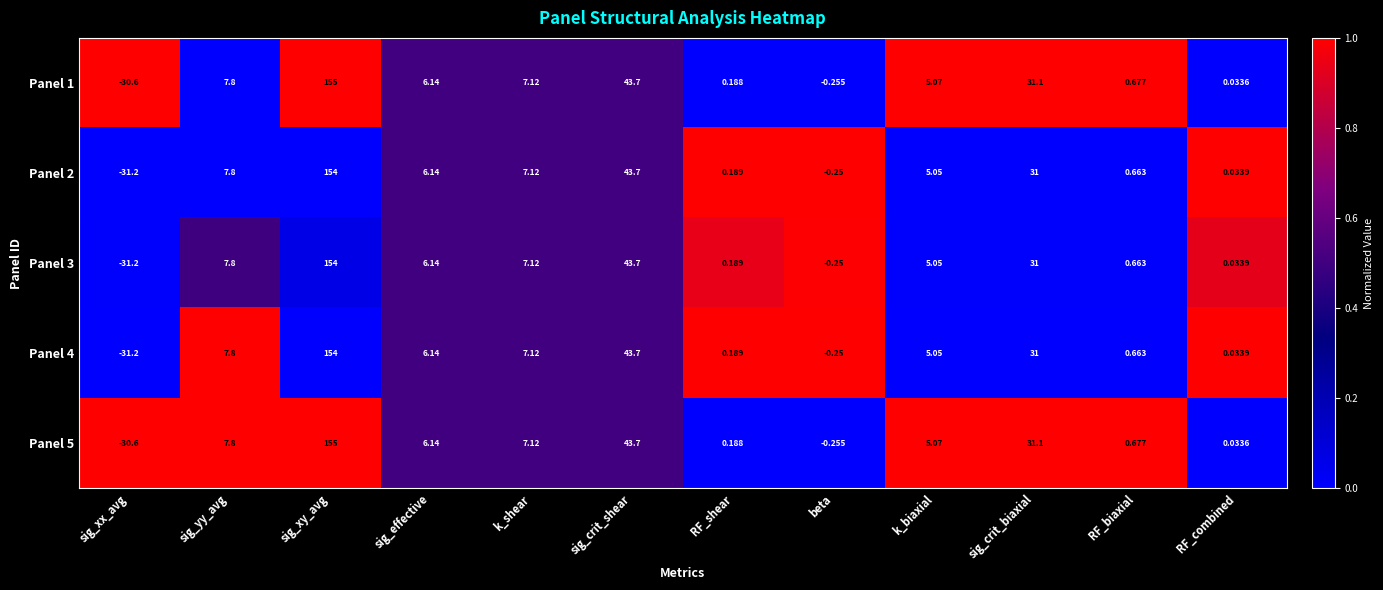

At which label does Panel 1 reach its peak?

sig_xy_avg